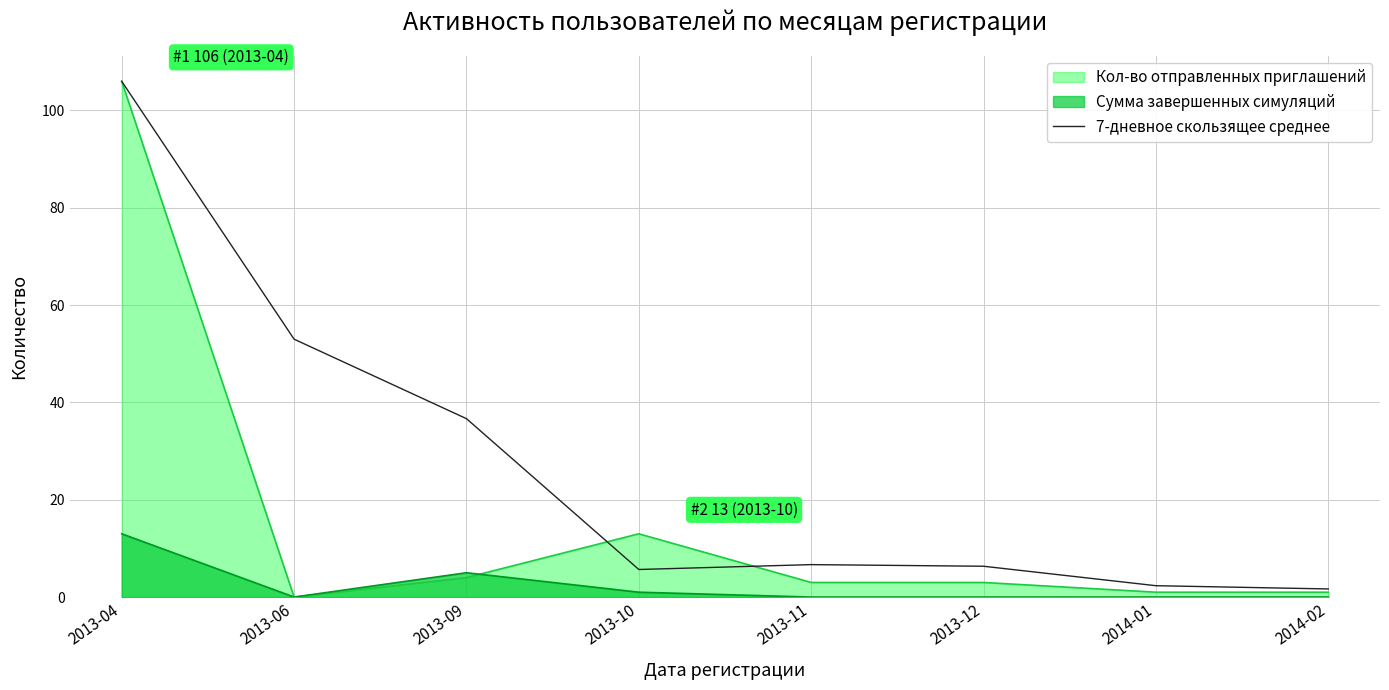

What is the sum of all values?

218.3